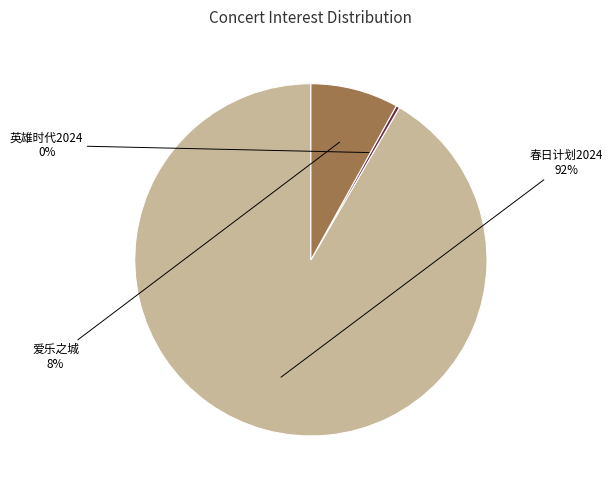

Count the number of slices in the pie.

3